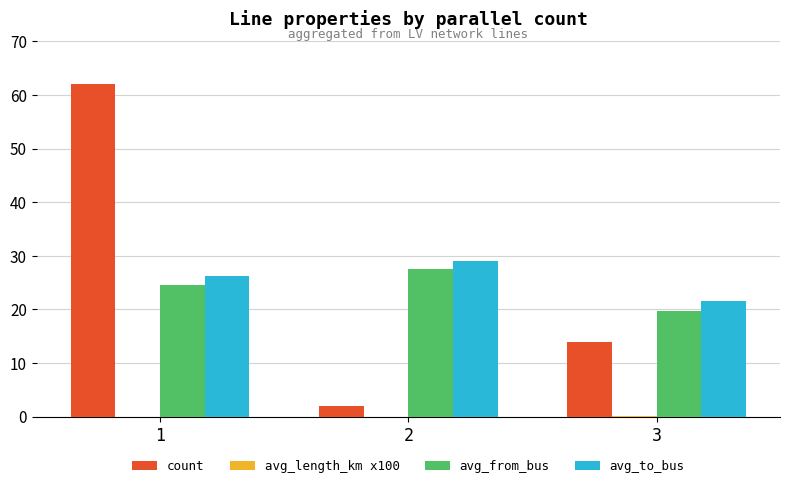

What is the highest value of the avg_to_bus series?

29.0